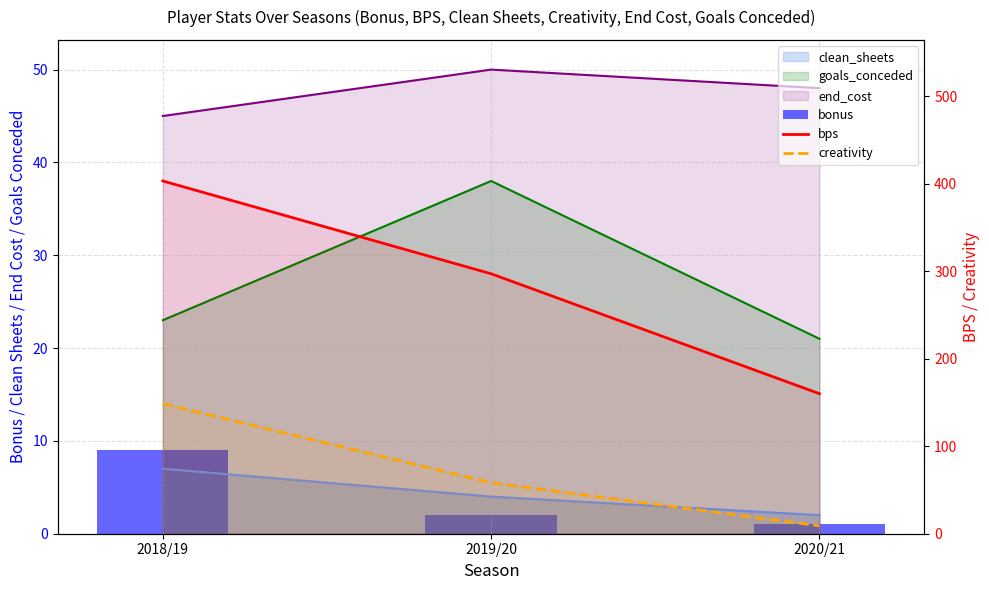

What is the label of the 3rd bar from the right?

2018/19